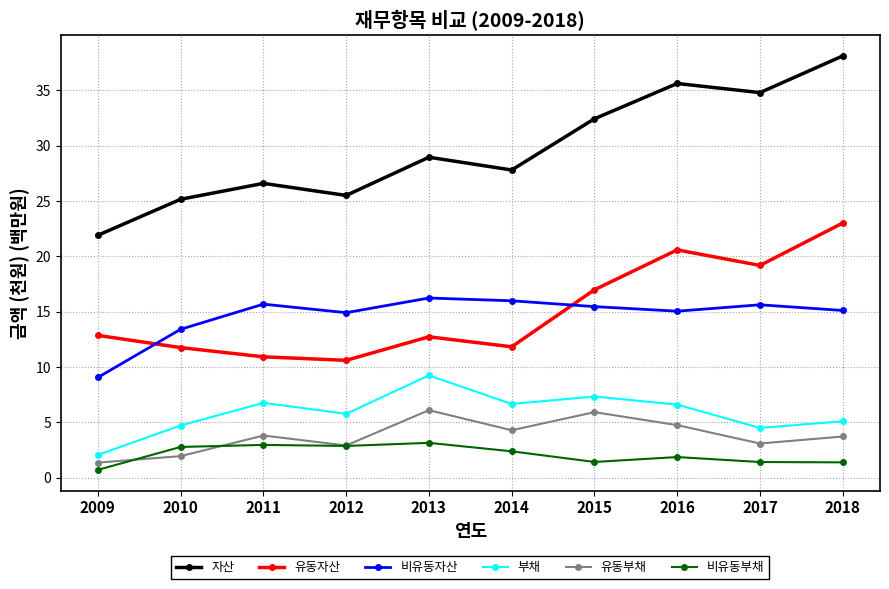

True or false: 비유동부채 and 유동자산 cross at least once.

False